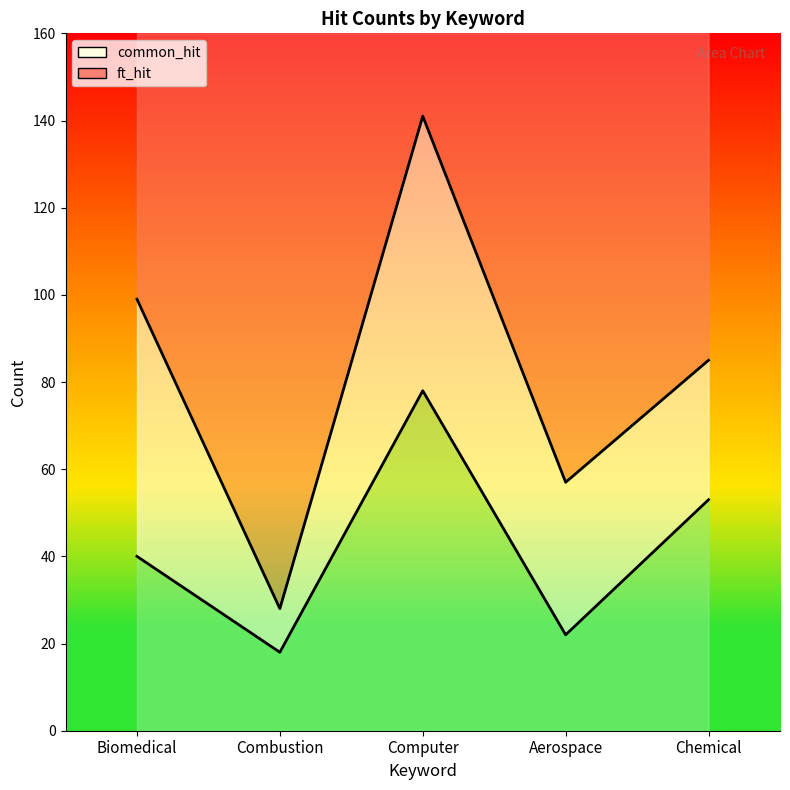

What are all the series names shown in the legend?

common_hit, ft_hit